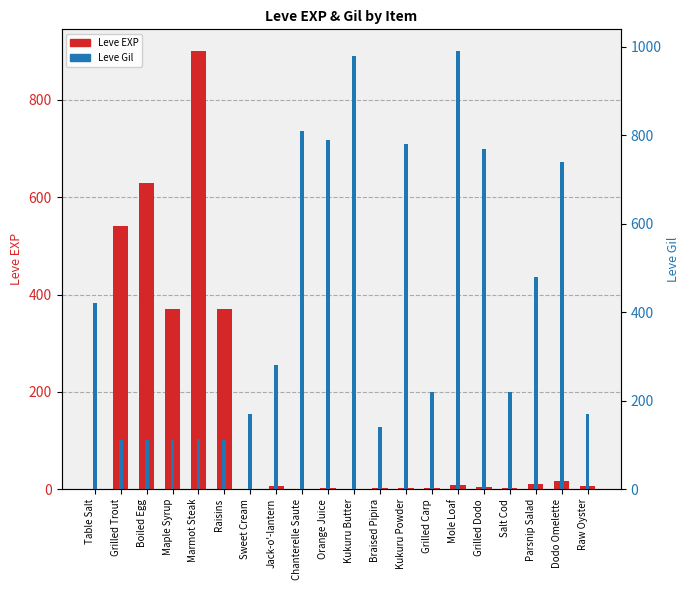

What is the maximum value shown in the chart?

990